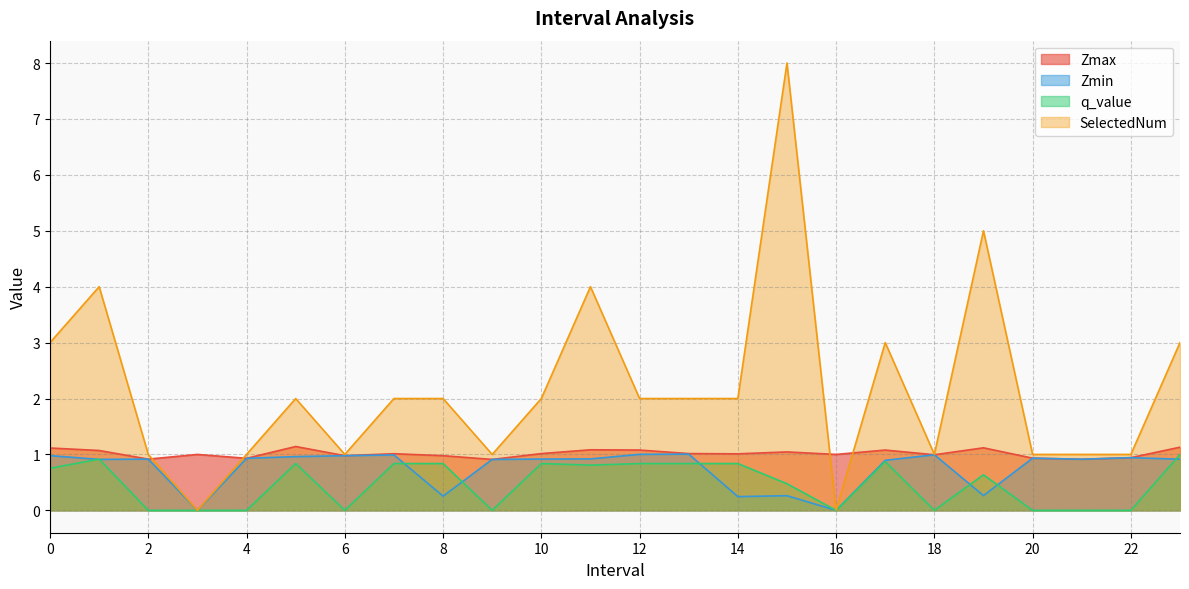

True or false: SelectedNum has more than 0 interior local peaks.

True